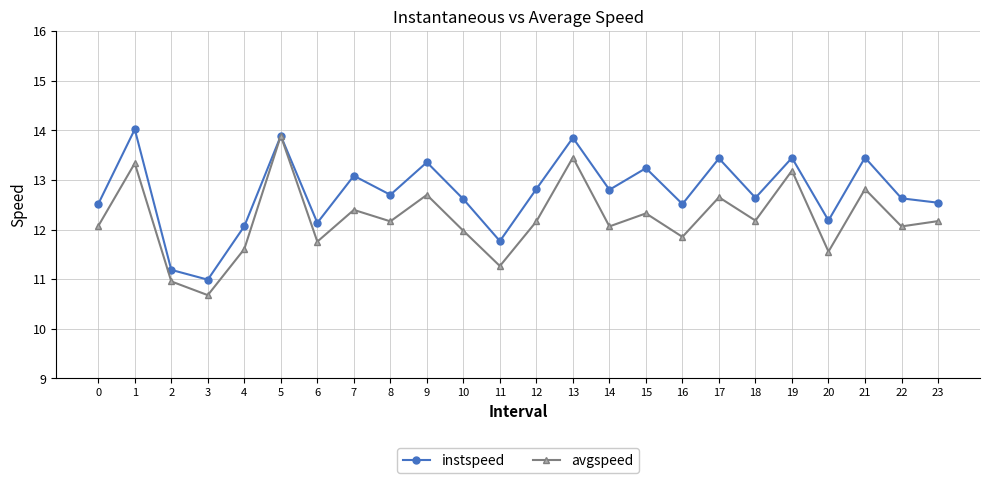

At which category is the sum across all series the highest?

5